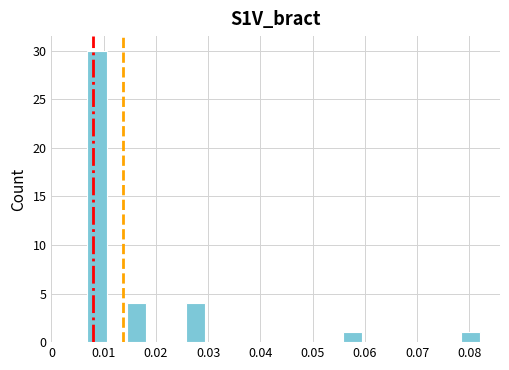

Around what value on the x-axis is the tallest bar? Give the approximate position of its centre, as read against the axis.

0.009